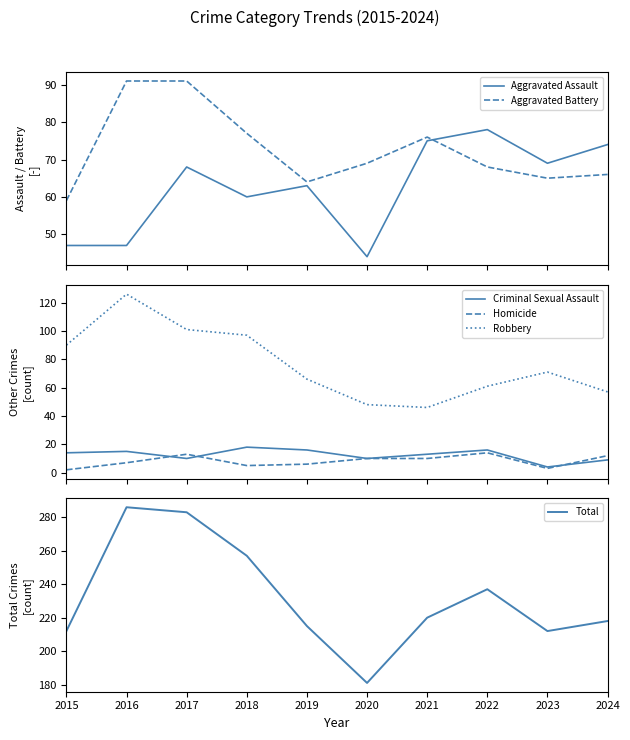

Reading left to right, extract all data points from this chart.

Aggravated Assault: 2015=47	2016=47	2017=68	2018=60	2019=63	2020=44	2021=75	2022=78	2023=69	2024=74
Aggravated Battery: 2015=59	2016=91	2017=91	2018=77	2019=64	2020=69	2021=76	2022=68	2023=65	2024=66
Criminal Sexual Assault: 2015=14	2016=15	2017=10	2018=18	2019=16	2020=10	2021=13	2022=16	2023=4	2024=9
Homicide: 2015=2	2016=7	2017=13	2018=5	2019=6	2020=10	2021=10	2022=14	2023=3	2024=12
Robbery: 2015=90	2016=126	2017=101	2018=97	2019=66	2020=48	2021=46	2022=61	2023=71	2024=57
Total: 2015=212	2016=286	2017=283	2018=257	2019=215	2020=181	2021=220	2022=237	2023=212	2024=218